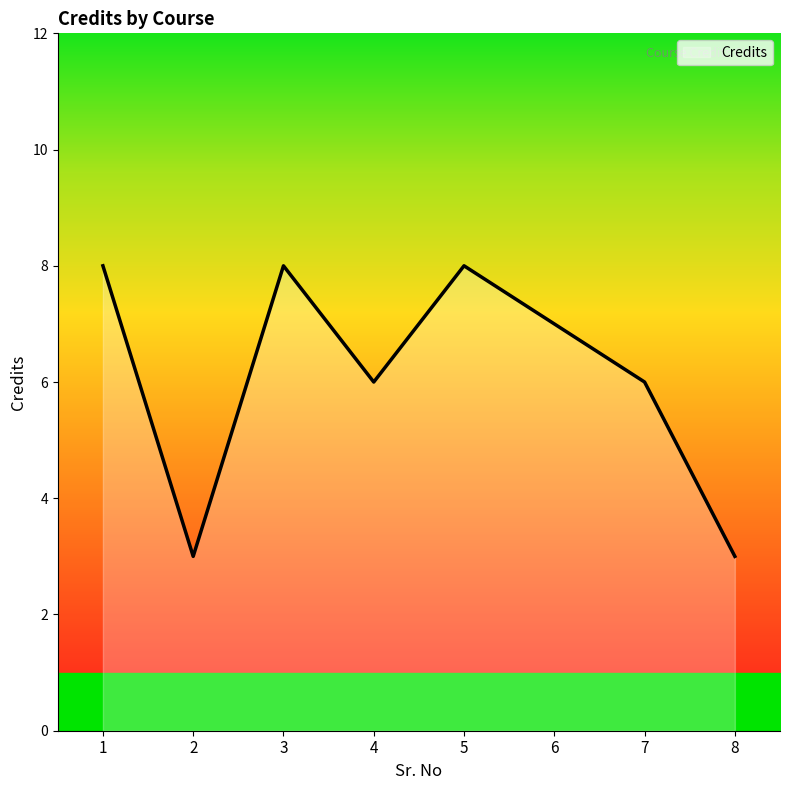

How many lines are shown in the chart?

1